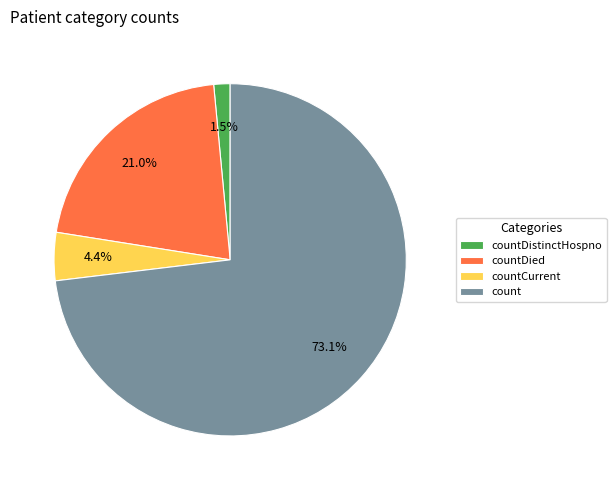

Does any single category account for the majority?

Yes